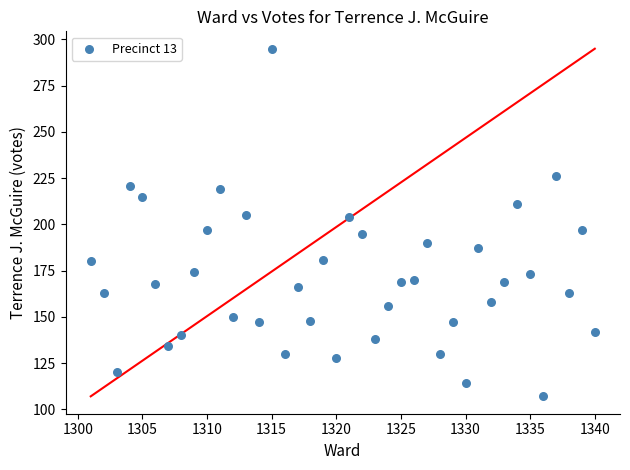

What is the range of X values (max minus min)?

39